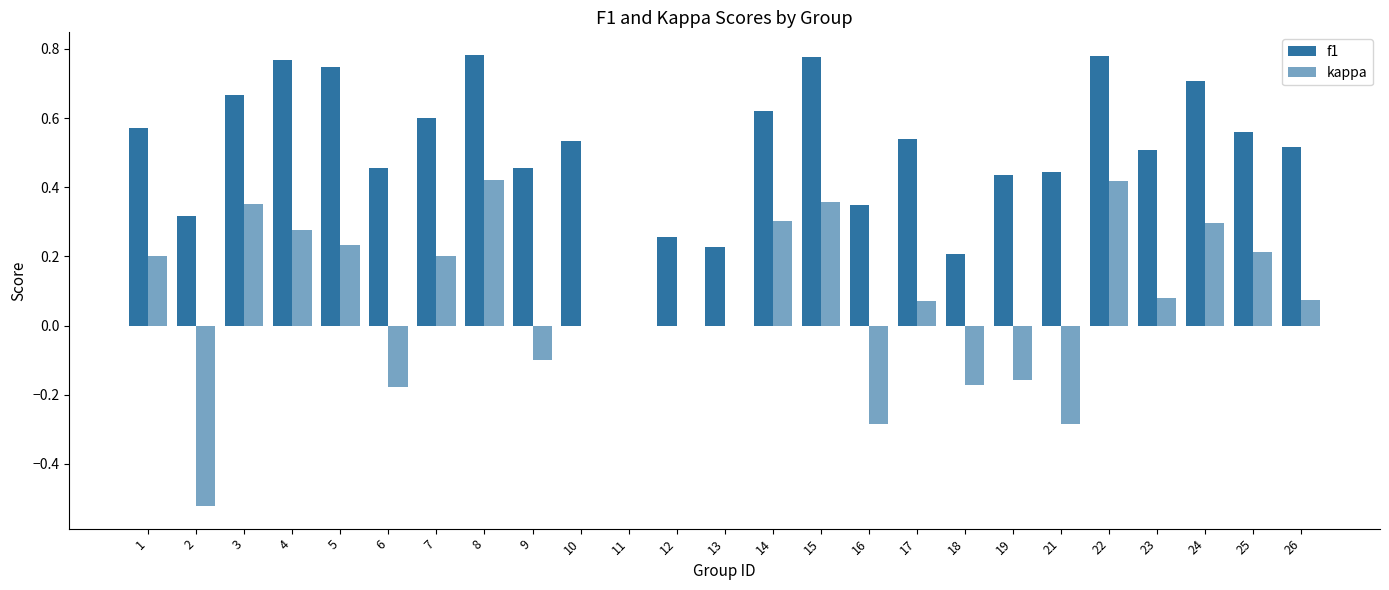

What is the difference between the second highest and second lowest values in the kappa series?

0.7